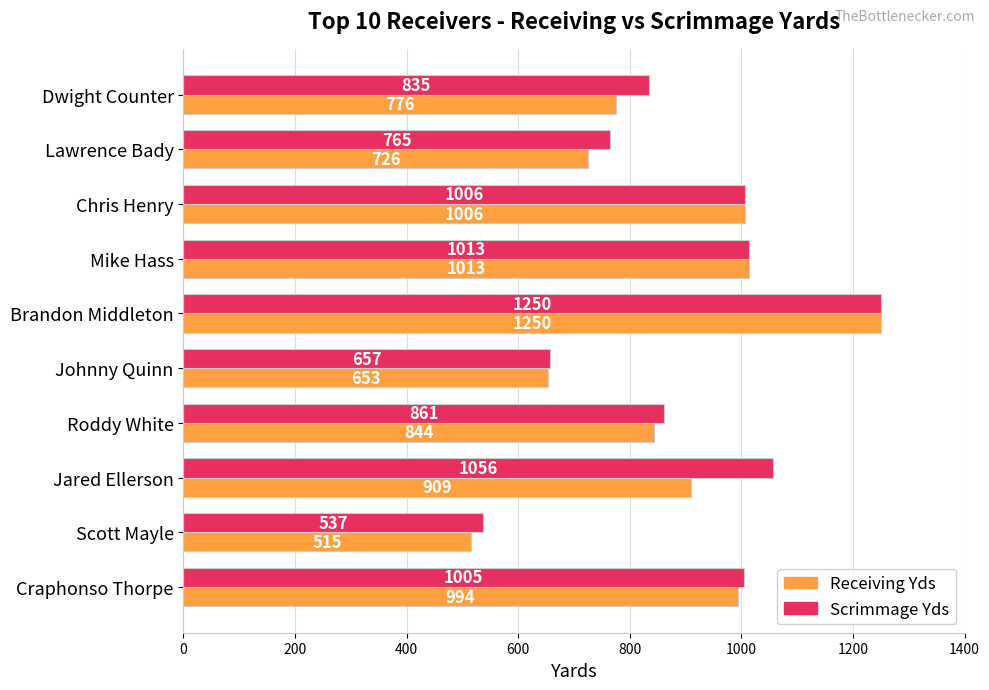

Where is Scrimmage Yds nearest to the value 893?

Roddy White